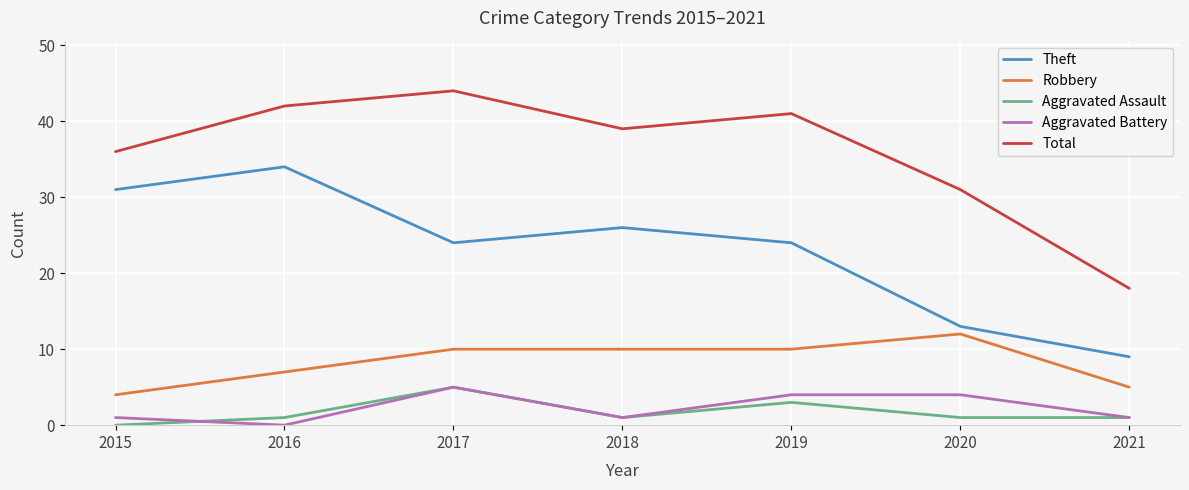

At how many categories does at least one series exceed 23?

6